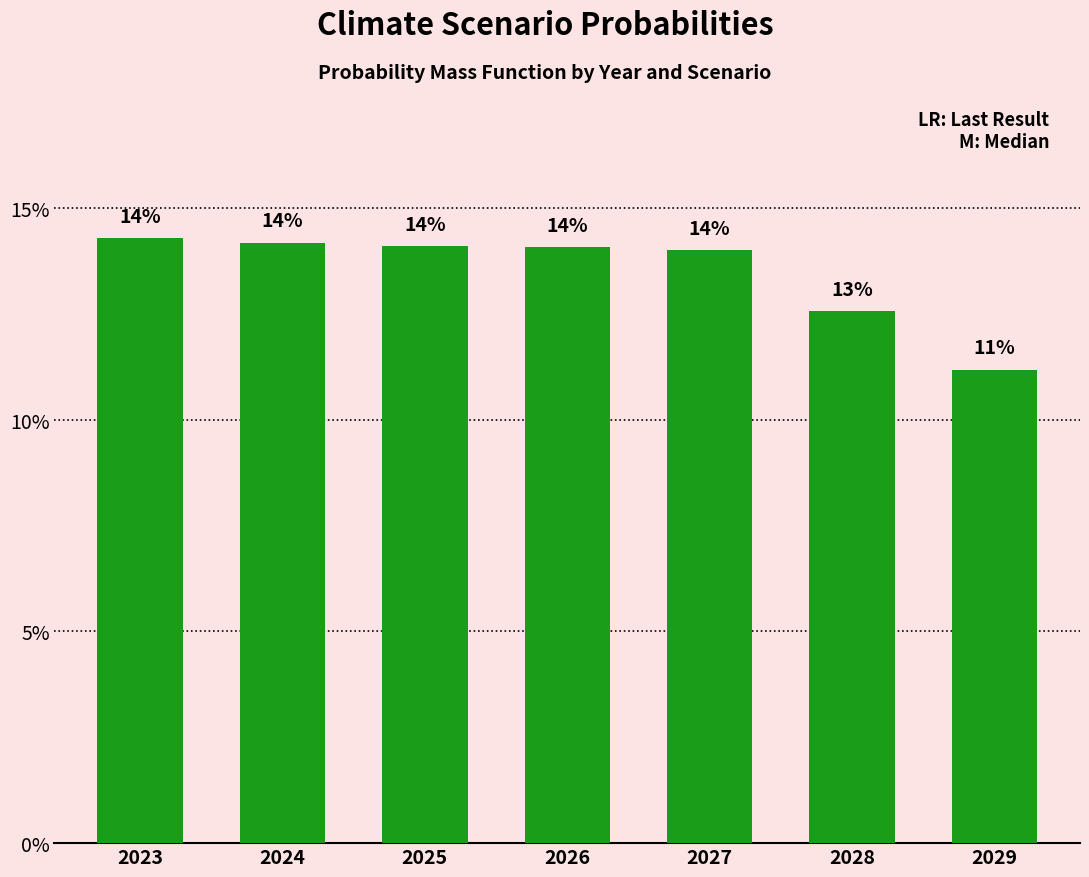

Rank the categories by value from highest to lowest.

2023, 2024, 2025, 2026, 2027, 2028, 2029